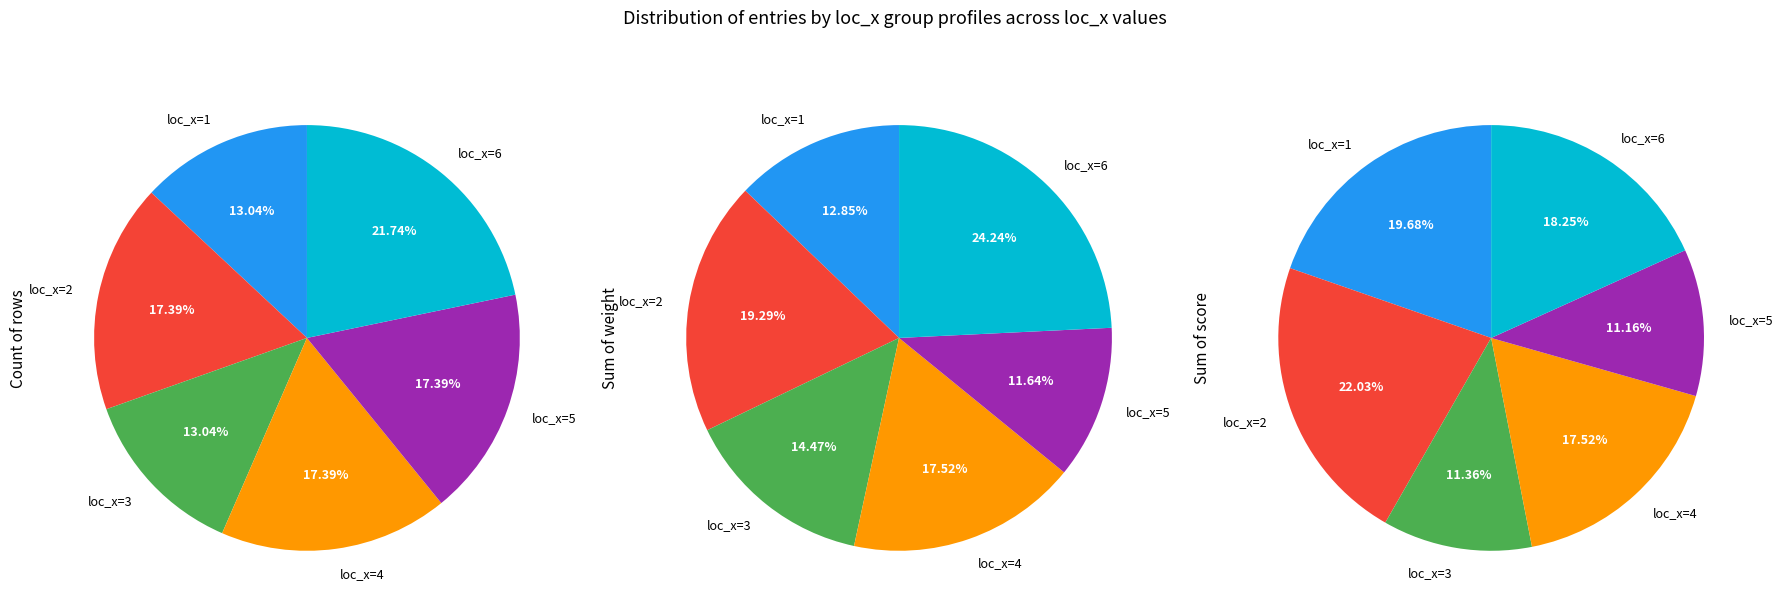

What percentage is NOT represented by loc_x=6?

78.3%